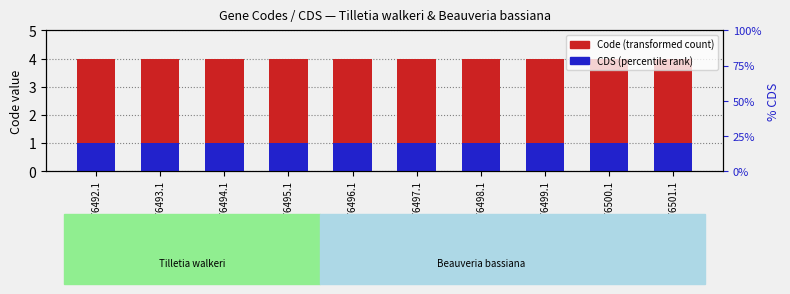

What is the total value across all series at YP_001876500.1?

5